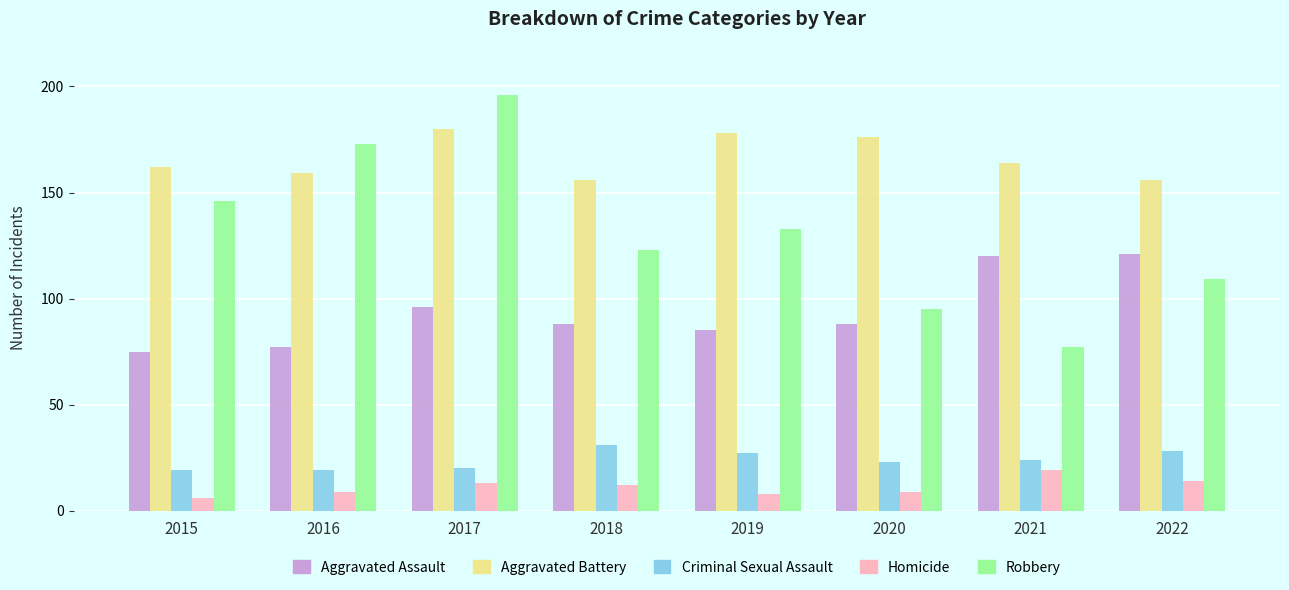

Is it true that Aggravated Assault equals 35 at 2015?

False